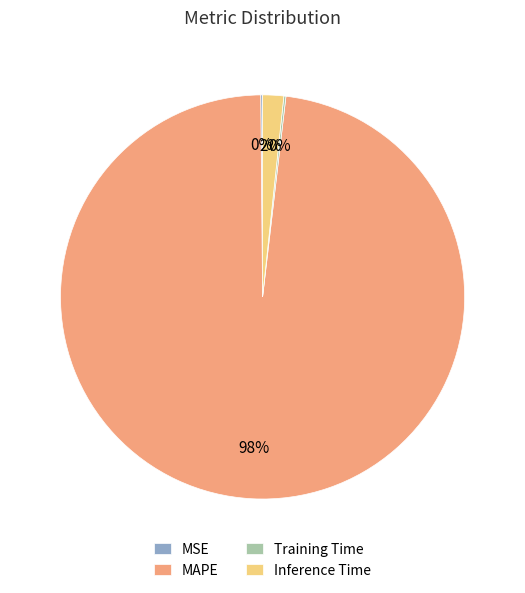

Is it true that MAPE is 98% of the pie?

True